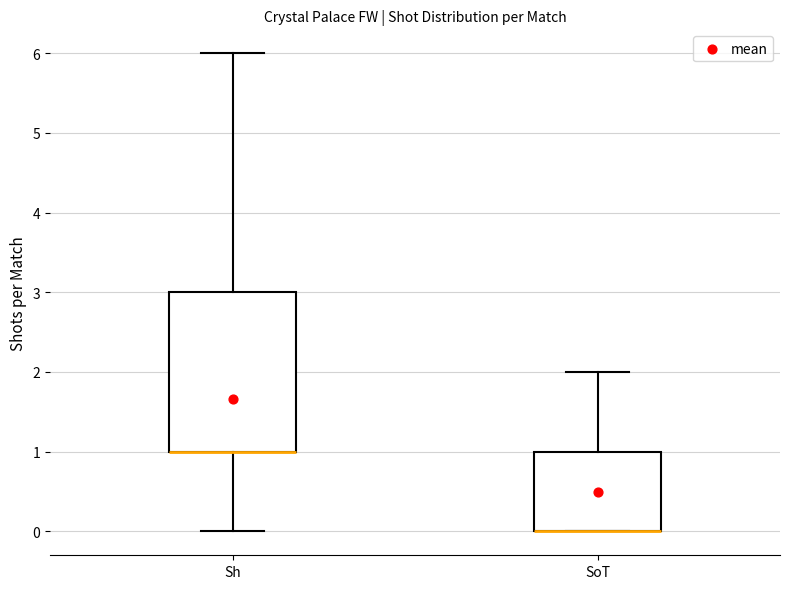

Which box is the tallest, from its lower edge to its upper edge?

Sh